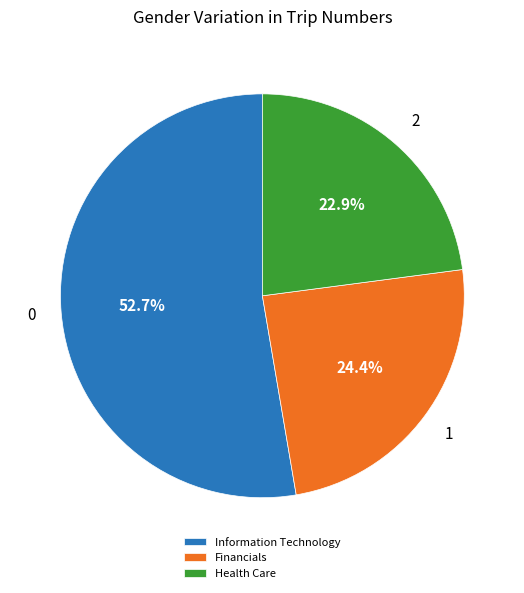

Does any single category account for the majority?

Yes